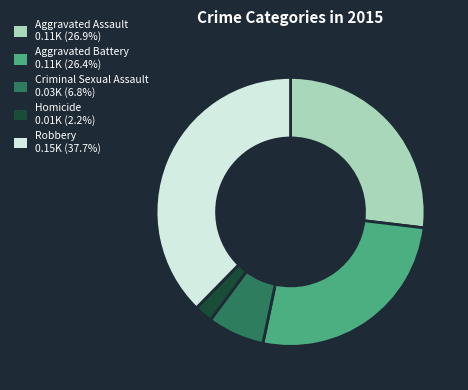

Approximately how many times larger is the value at Aggravated Battery 0.11K (26.4%) compared to Criminal Sexual Assault 0.03K (6.8%)?

3.9